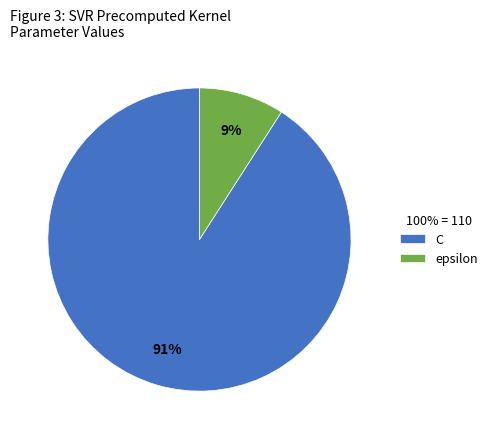

To the nearest percent, what portion does C represent?

91%